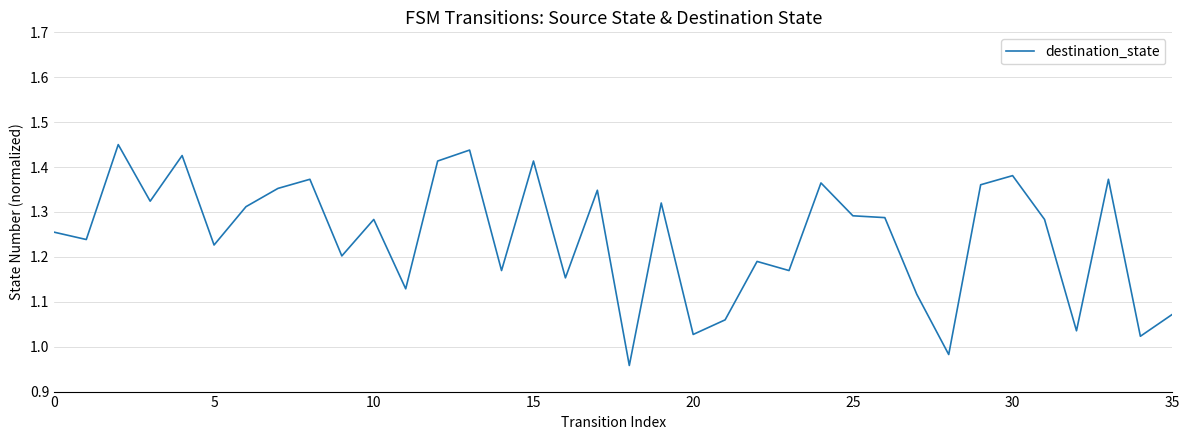

At which label is the value closest to 1?

28